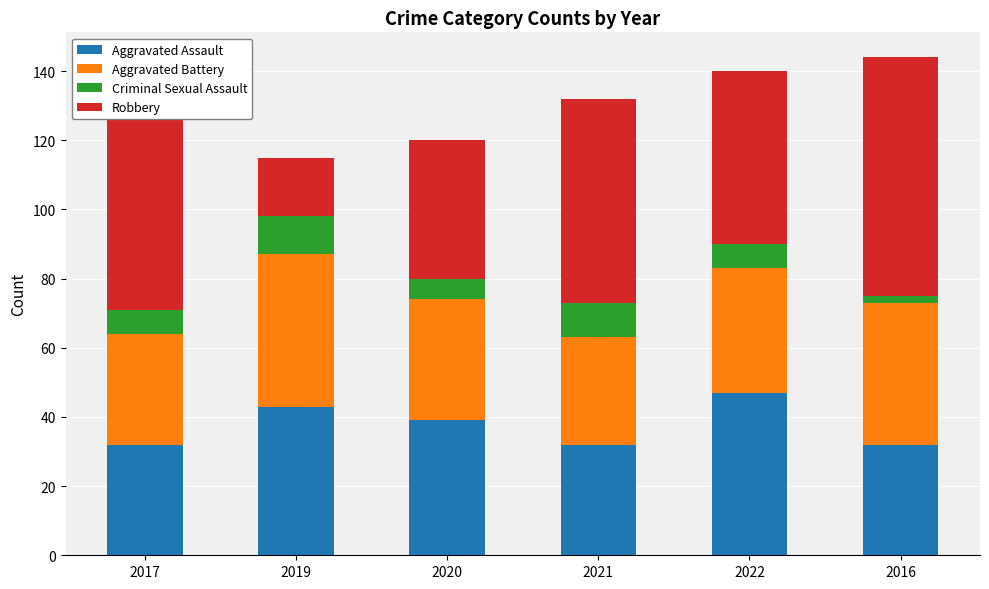

What are all the series names shown in the legend?

Aggravated Assault, Aggravated Battery, Criminal Sexual Assault, Robbery